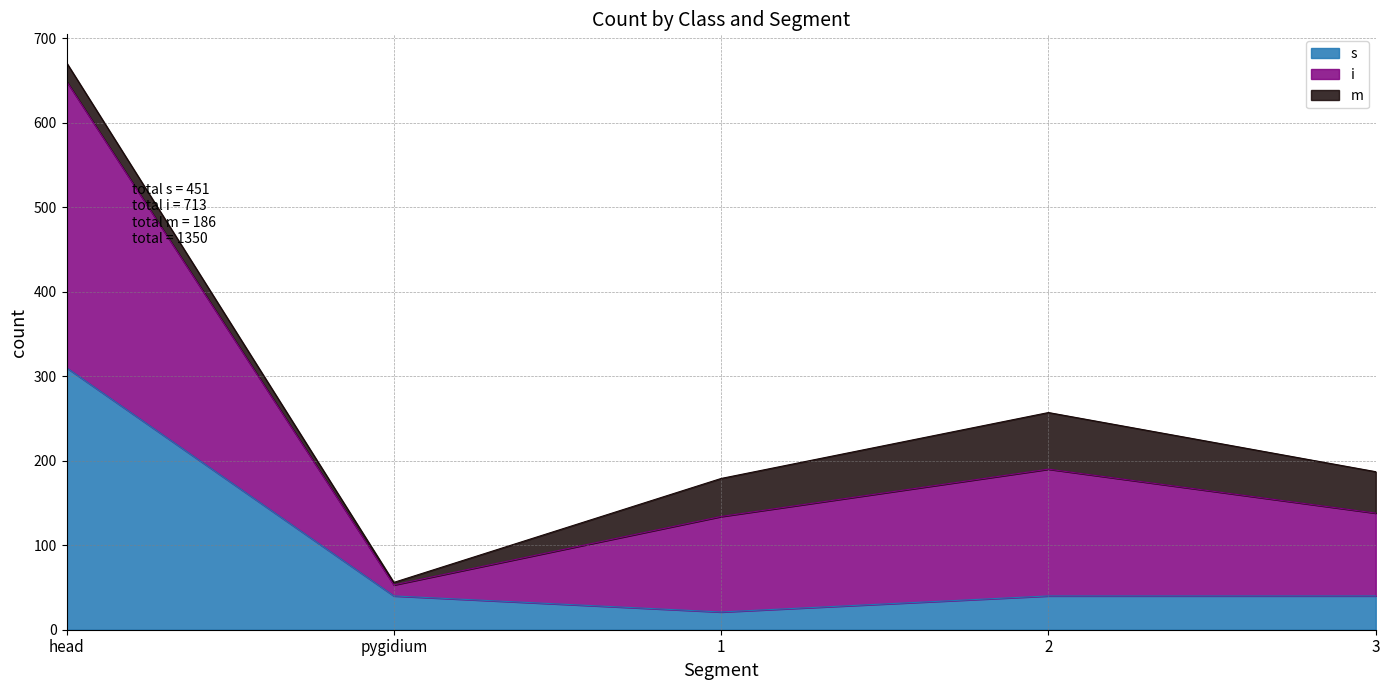

At which category is the sum across all series the highest?

head